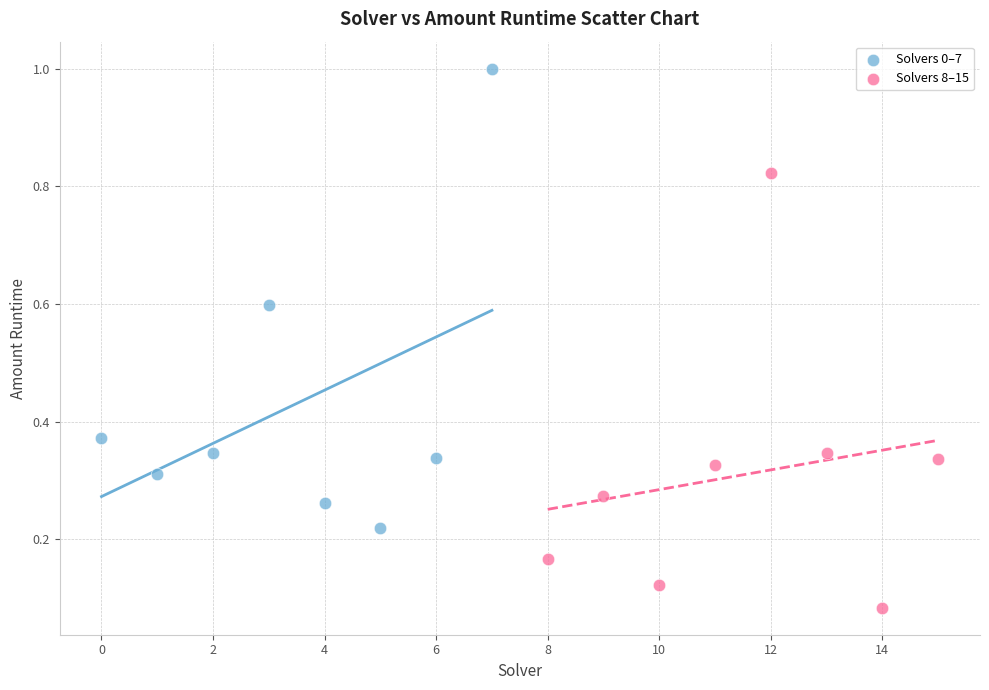

Which series reaches the minimum Y coordinate?

Solvers 8–15